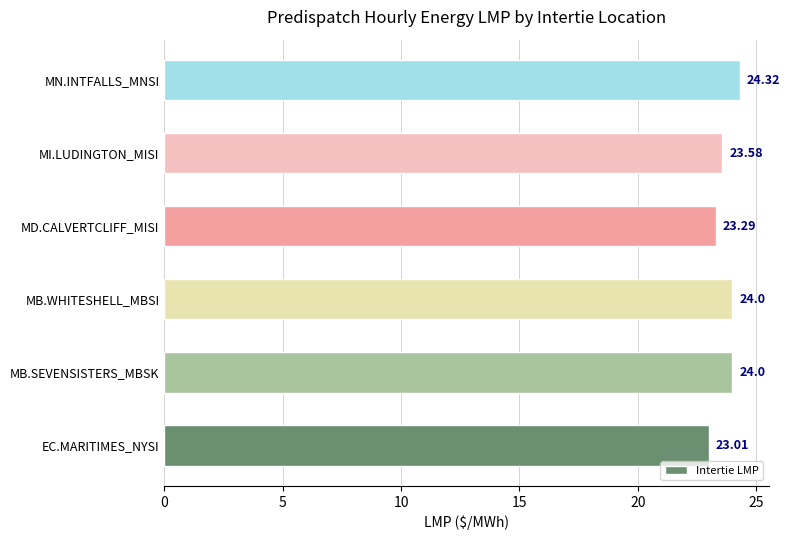

What is the difference between the maximum and minimum values?

1.3